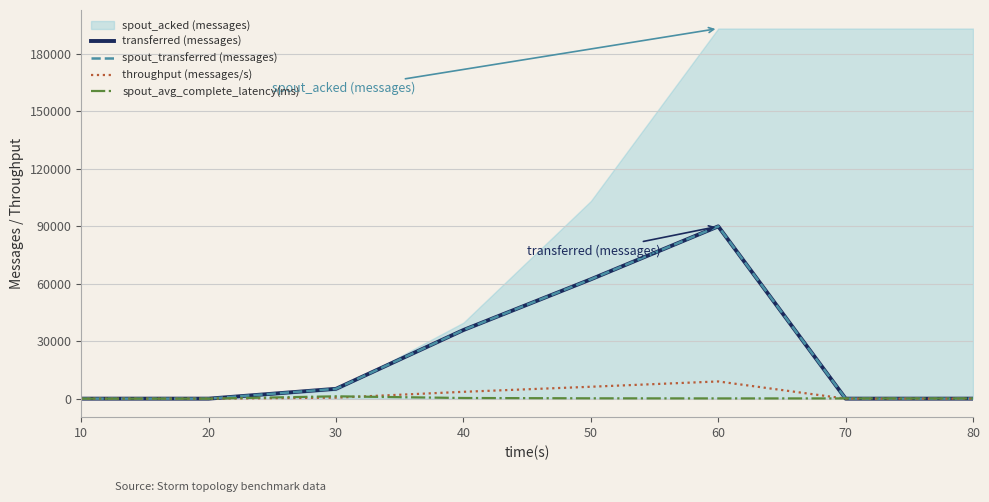

Reading left to right, extract all data points from this chart.

transferred (messages): 10=0.0	20=0.0	30=5140.0	40=35840.0	50=62320.0	60=89980.0	70=0.0	80=0.0
spout_transferred (messages): 10=0.0	20=0.0	30=5140.0	40=35840.0	50=62320.0	60=89980.0	70=0.0	80=0.0
throughput (messages/s): 10=0.0	20=0.0	30=511.0	40=3574.0	50=6218.0	60=8985.0	70=0.0	80=0.0
spout_avg_complete_latency(ms): 10=0.0	20=0.0	30=1222.2	40=337.8	50=175.7	60=122.7	70=122.7	80=122.7